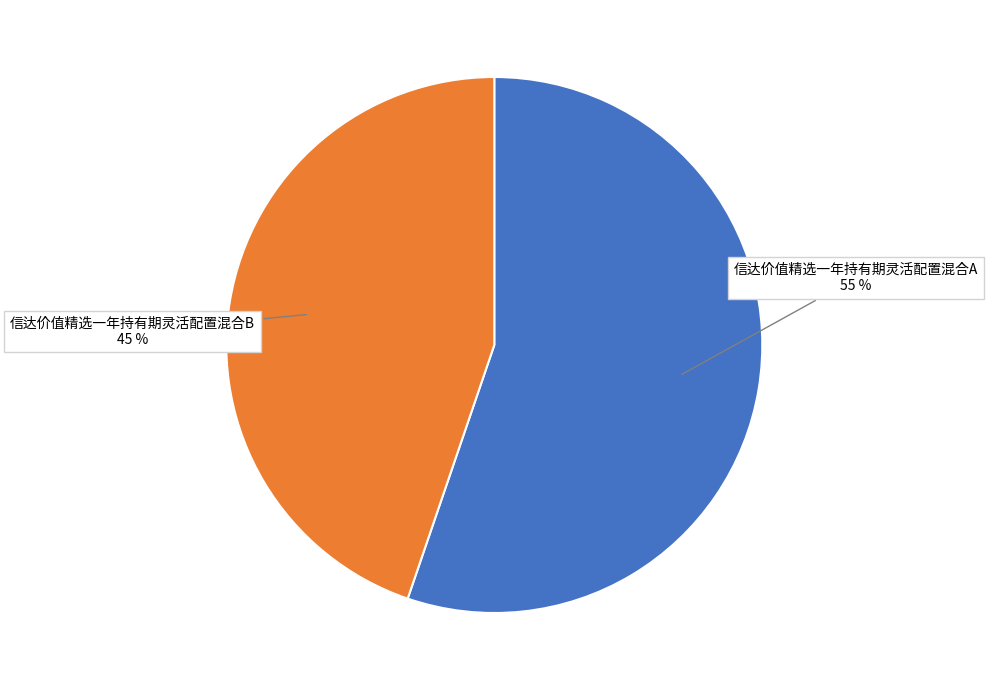

Which category has the smallest portion of the pie?

信达价值精选一年持有期灵活配置混合B